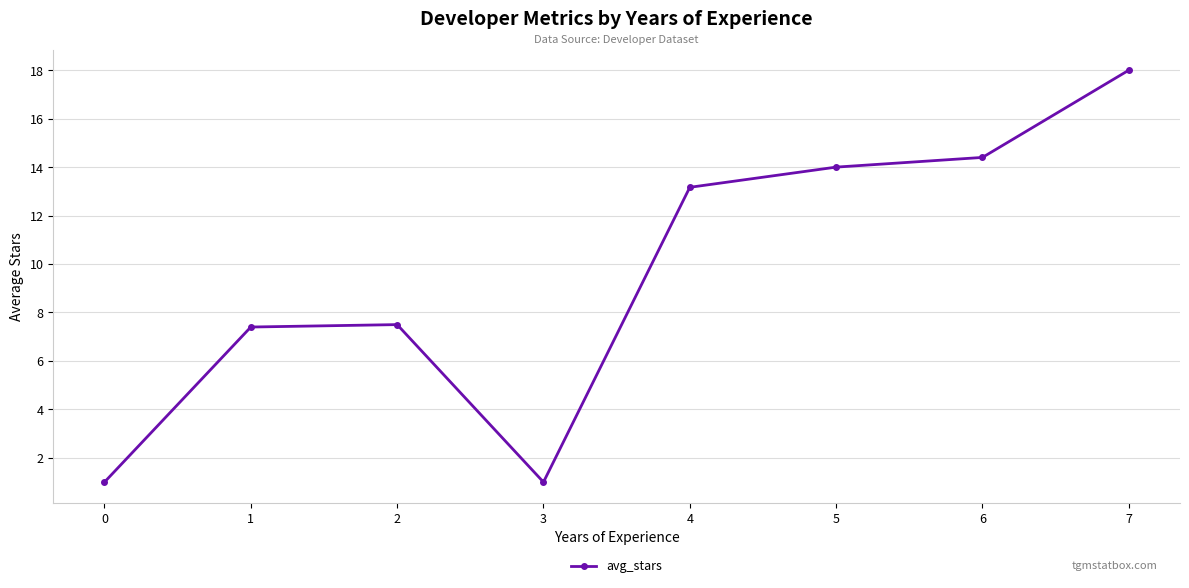

Between 6 and 0, which is larger?

6